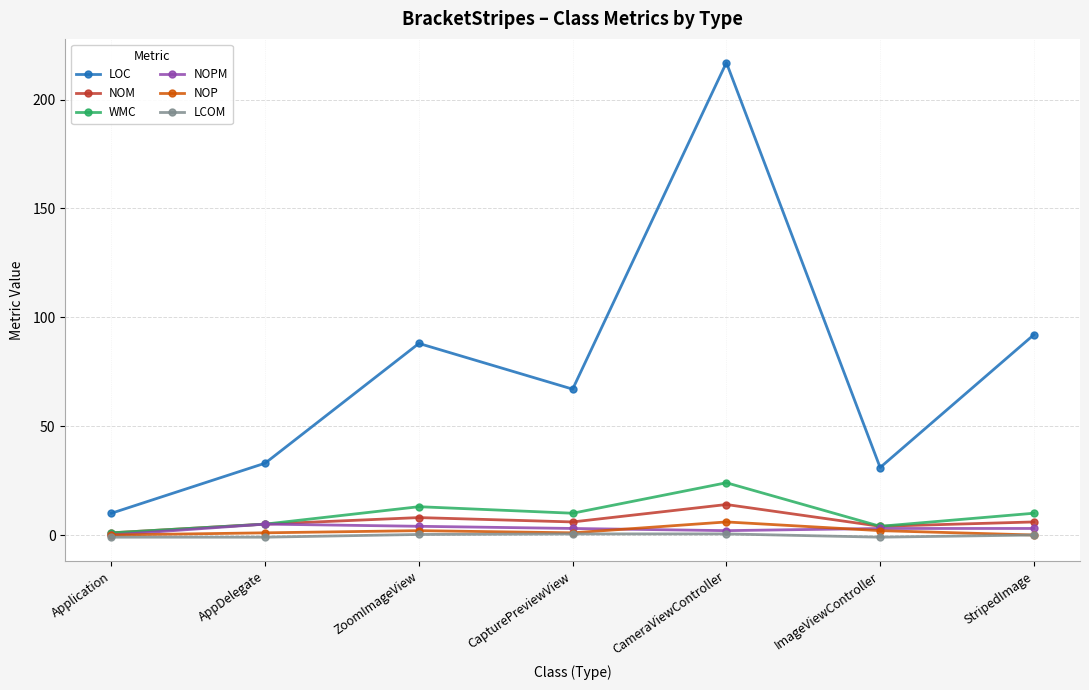

What are all the series names shown in the legend?

LOC, NOM, WMC, NOPM, NOP, LCOM